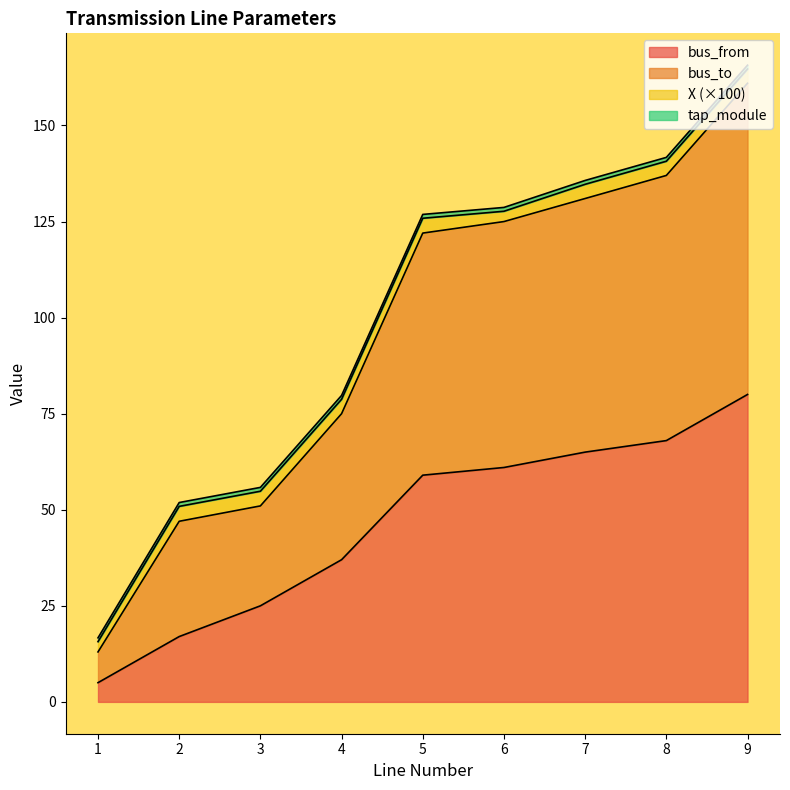

What is the total value across all series at 5?

126.9